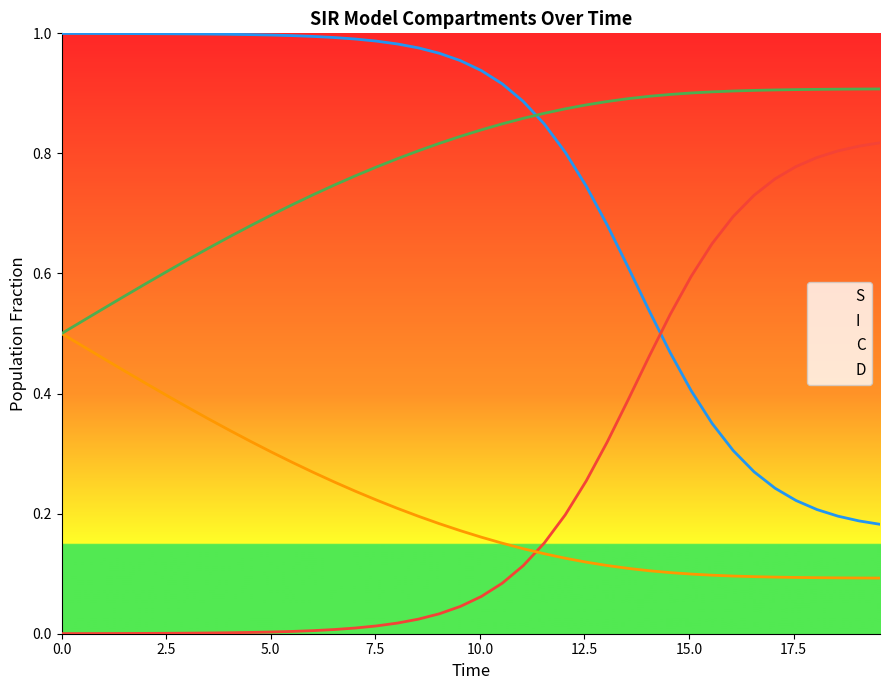

True or false: D and I intersect in this chart.

False